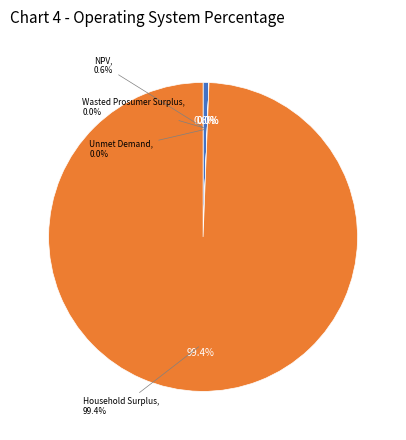

Rank the categories by value from highest to lowest.

Household Surplus, NPV, Wasted Prosumer Surplus, Unmet Demand